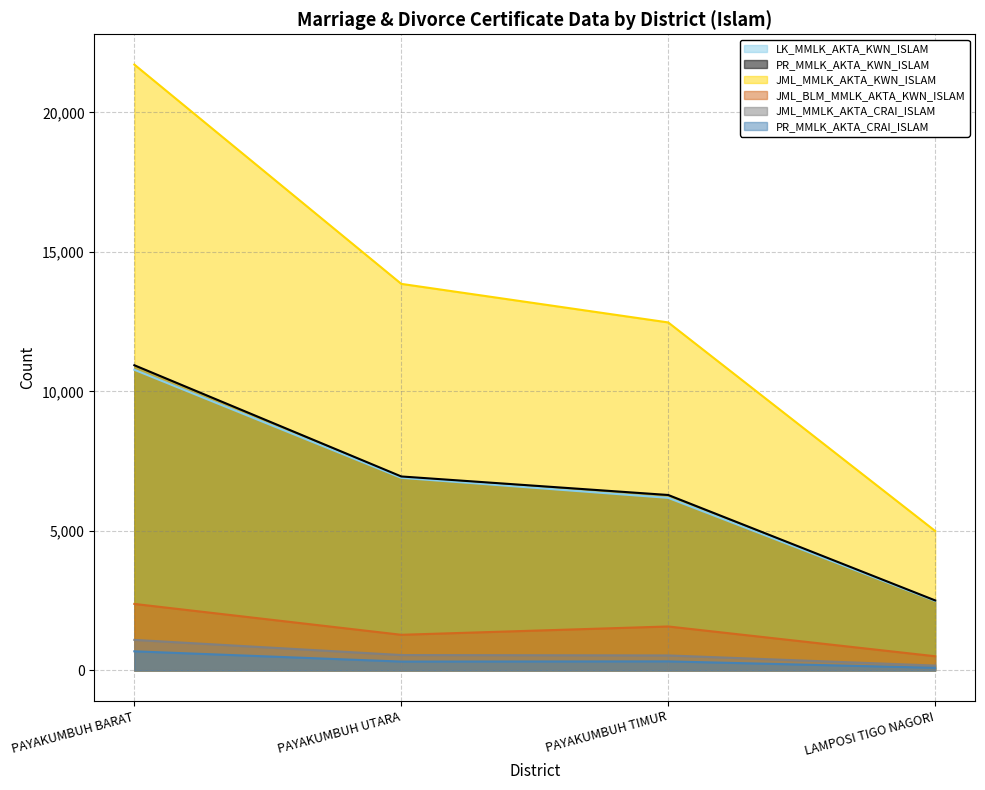

How many lines are shown in the chart?

6